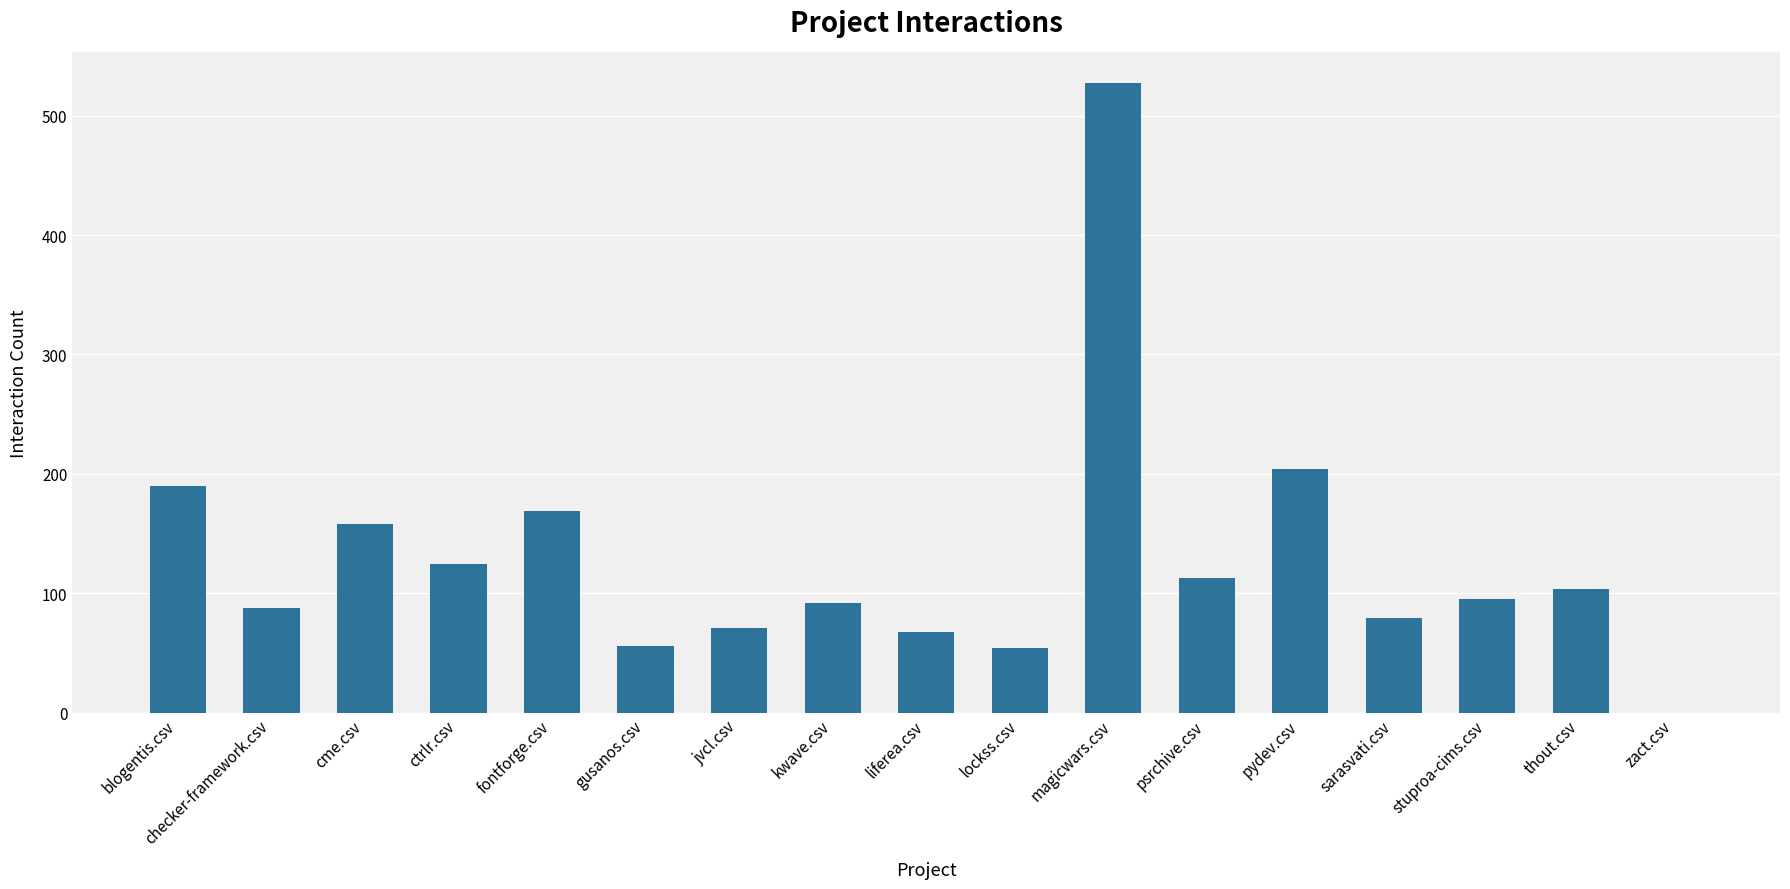

What is the average value?

129